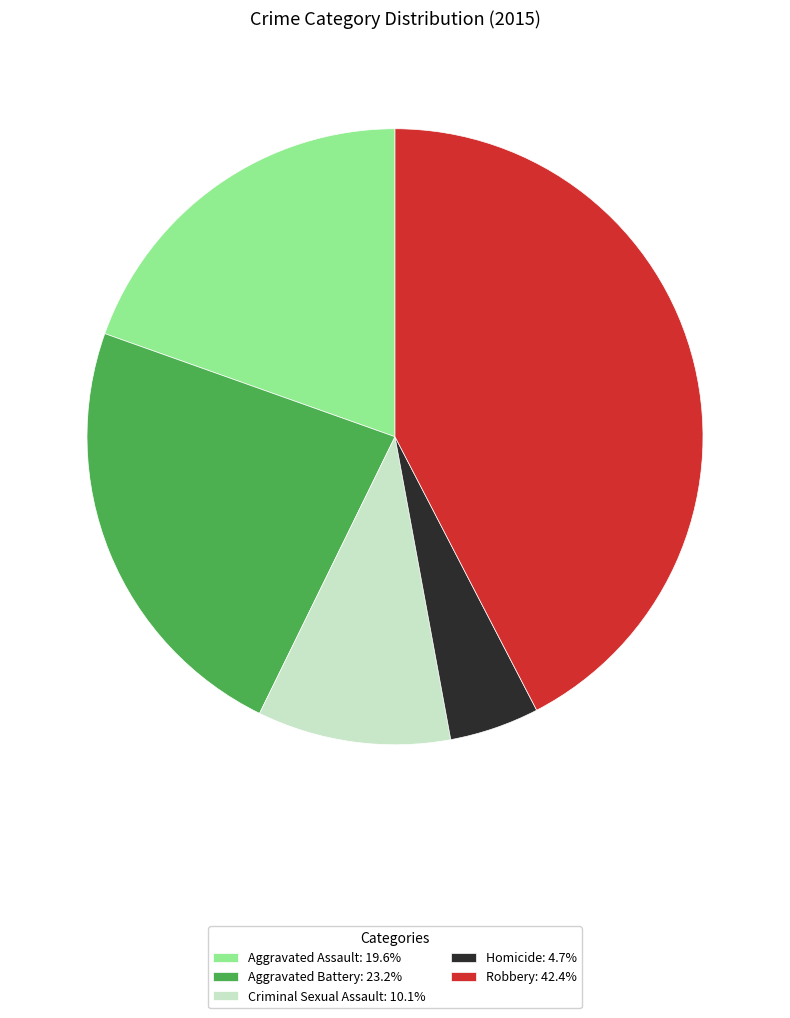

Count the number of slices in the pie.

5